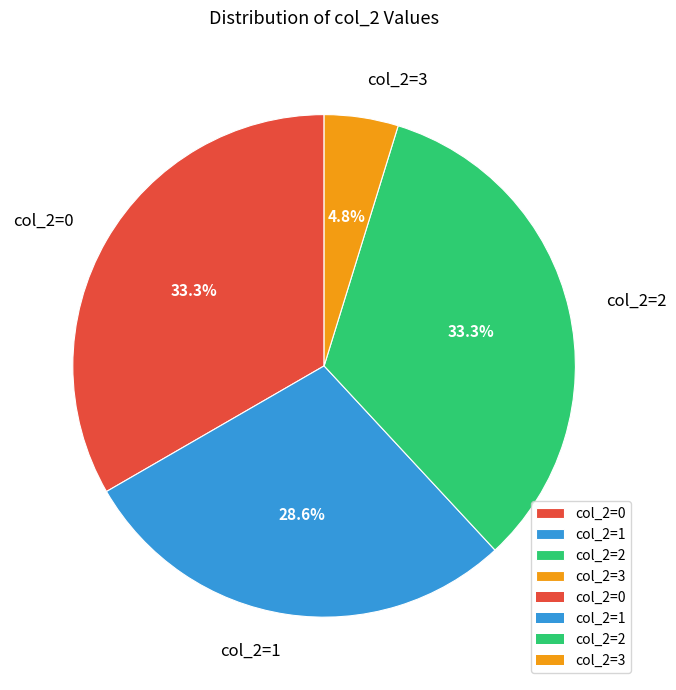

Does any single category account for the majority?

No